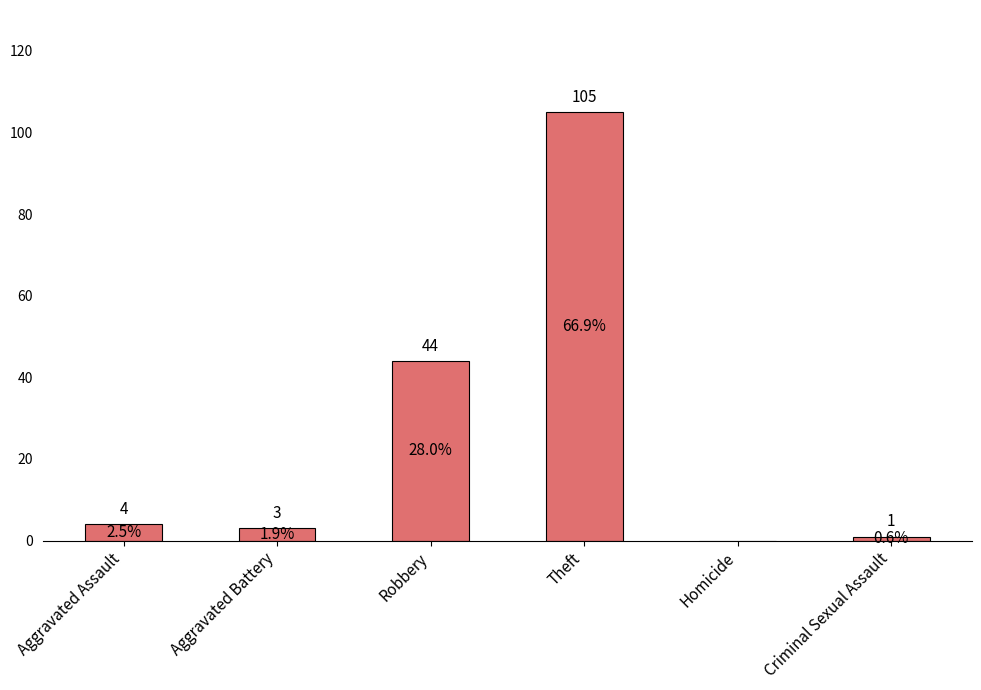

Reading left to right, what are all the values shown in this chart?

4	3	44	105	0	1